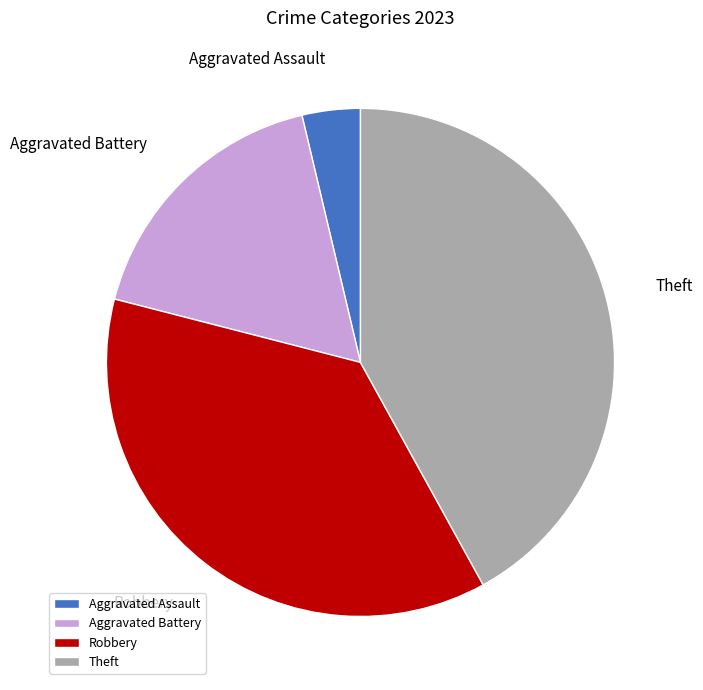

How many segments does this pie chart have?

4